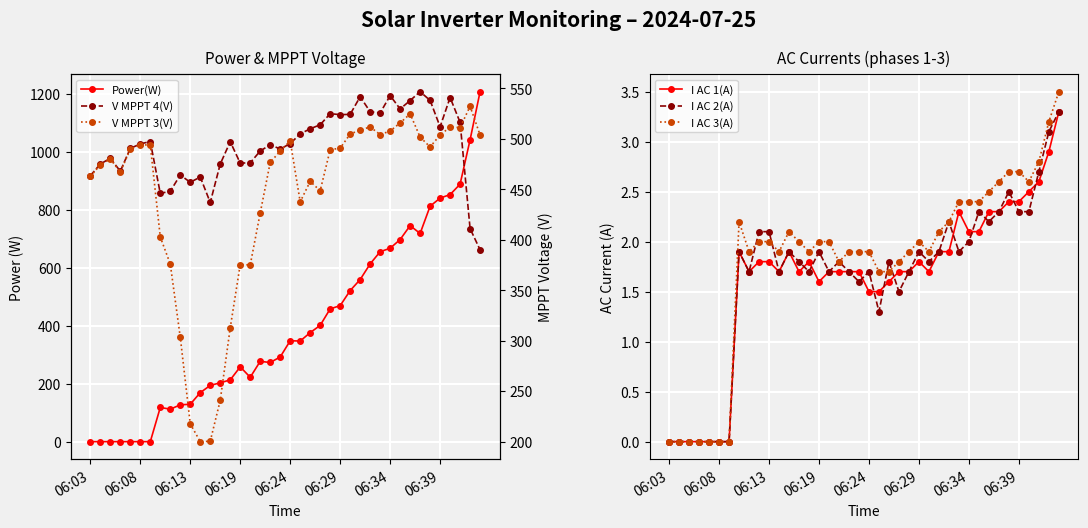

What is the total value across all series at 28?

1657.8